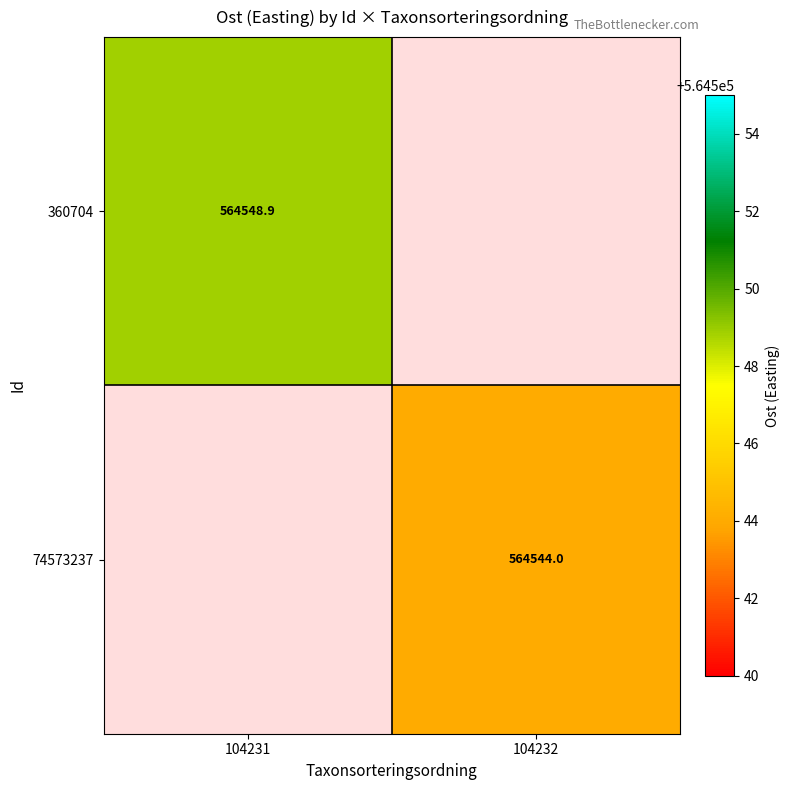

True or false: 74573237 has a value of 564544.0 at 104232.

True